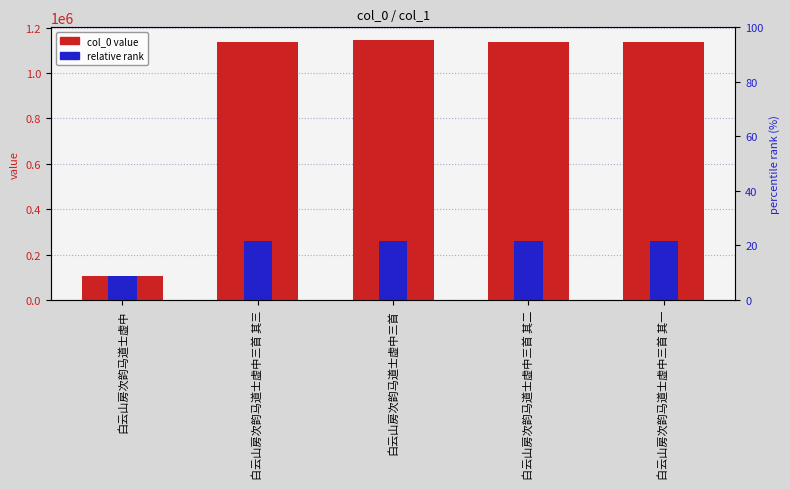

What is the spread (max minus min) of values at 白云山房次韵马道士虚中三首 其一?

875364.0